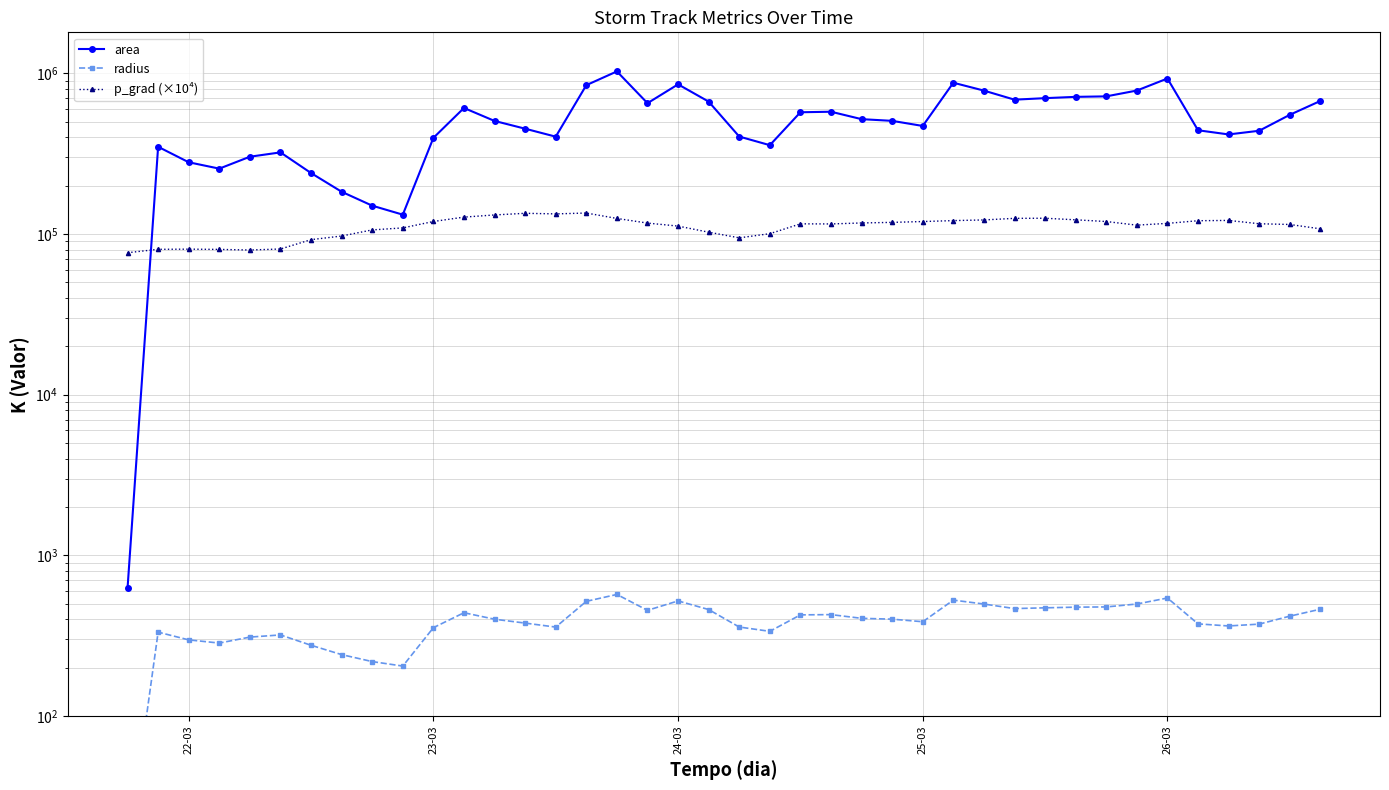

Which category has the lowest value across all series?

22-03